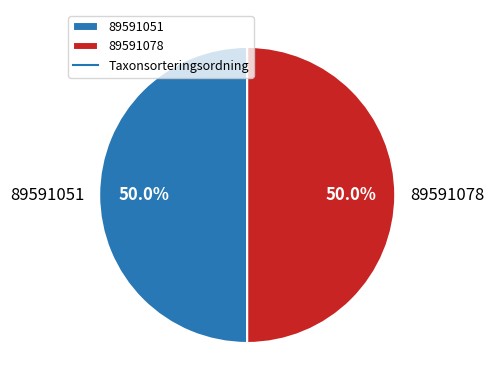

Combined, what portion of the pie is 89591051 and 89591078?

100.0%